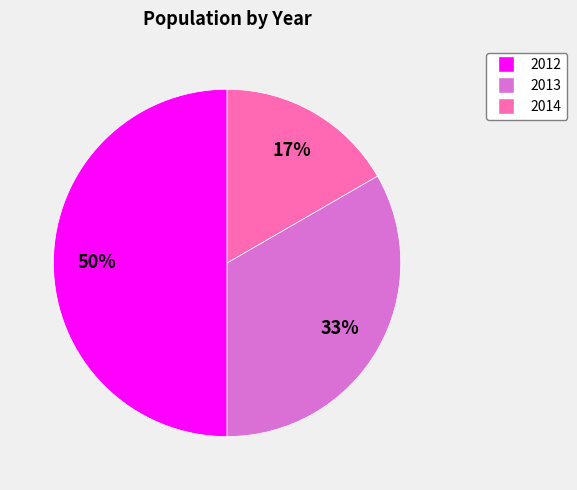

What percentage is the 2012 slice, to the nearest percent?

50%